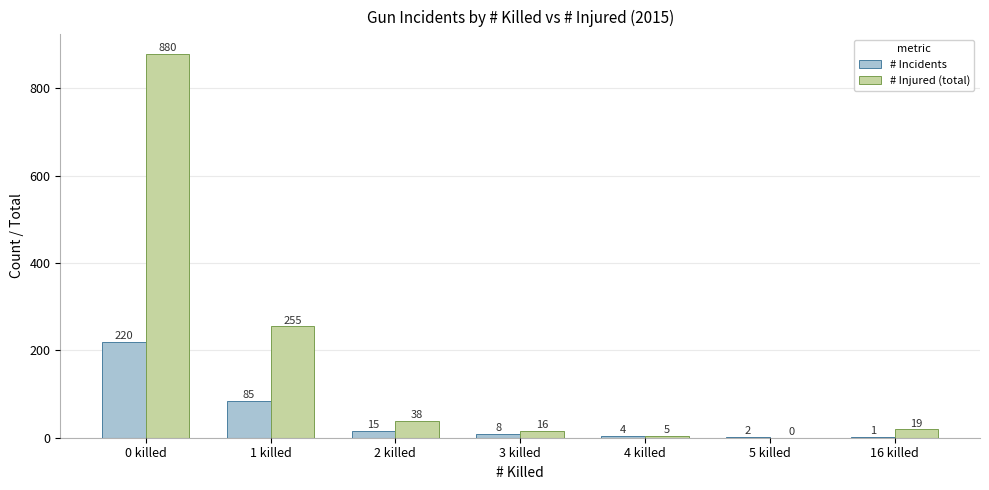

Between 1 killed and 5 killed, which series saw the biggest shift?

# Injured (total)